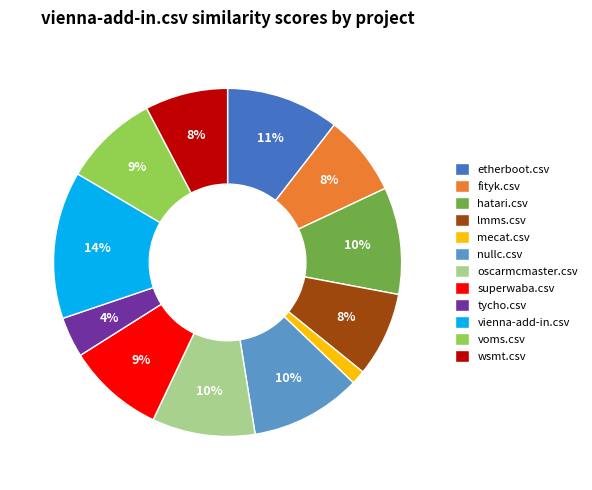

What is the smallest slice in the pie chart?

mecat.csv